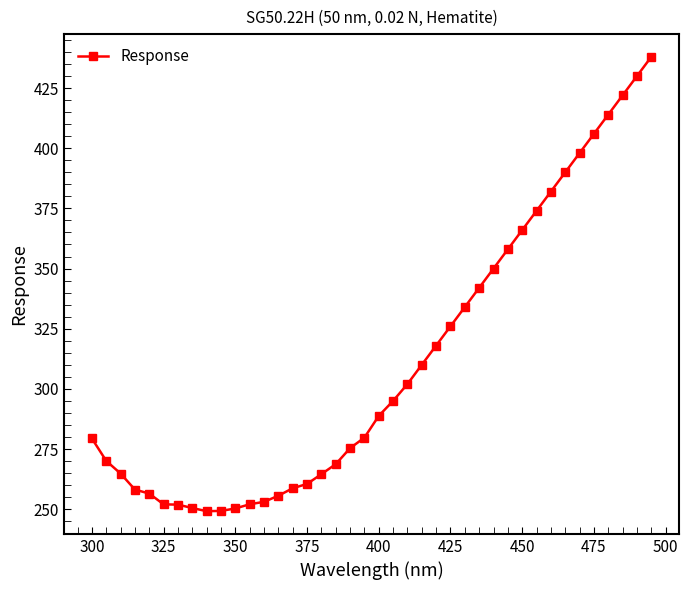

What is the maximum value shown in the chart?

438.0